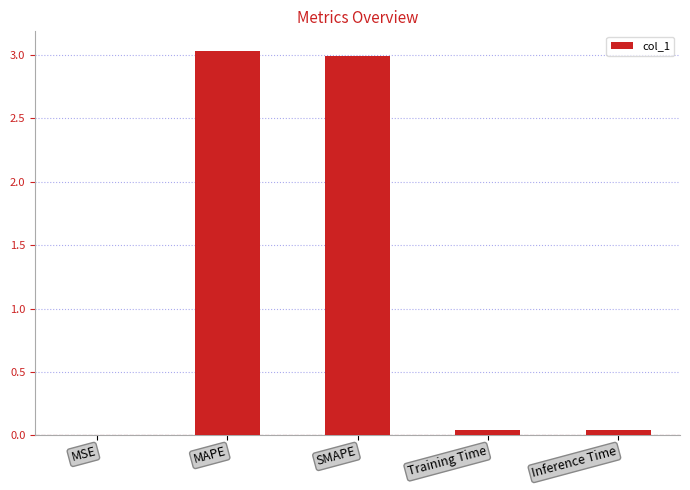

What is the ratio of the value at MAPE to the value at SMAPE?

1.0